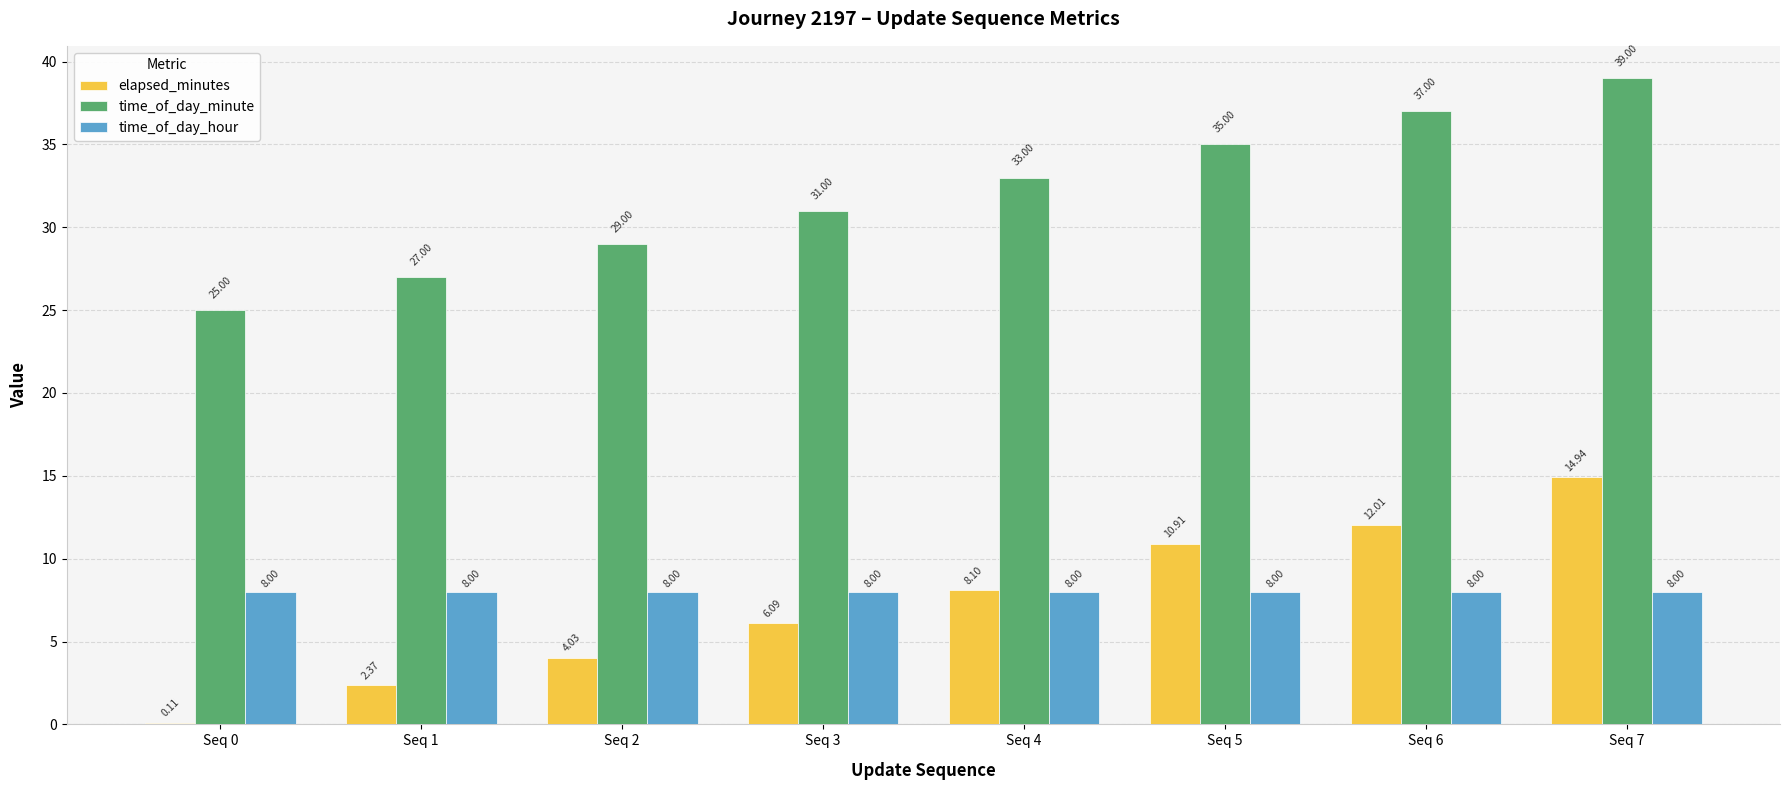

The time_of_day_minute series shows 12.0 at Seq 0. True or false?

False